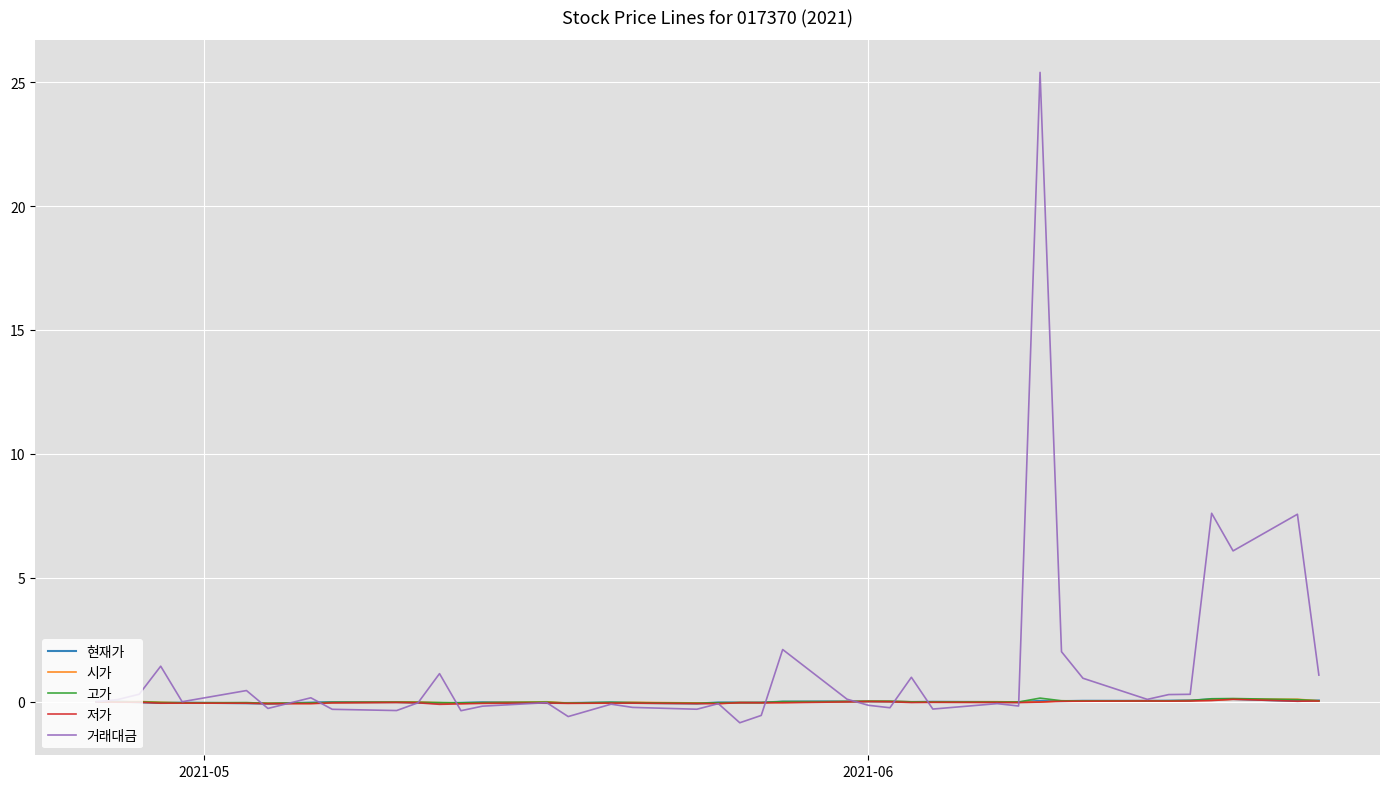

How many lines are shown in the chart?

5